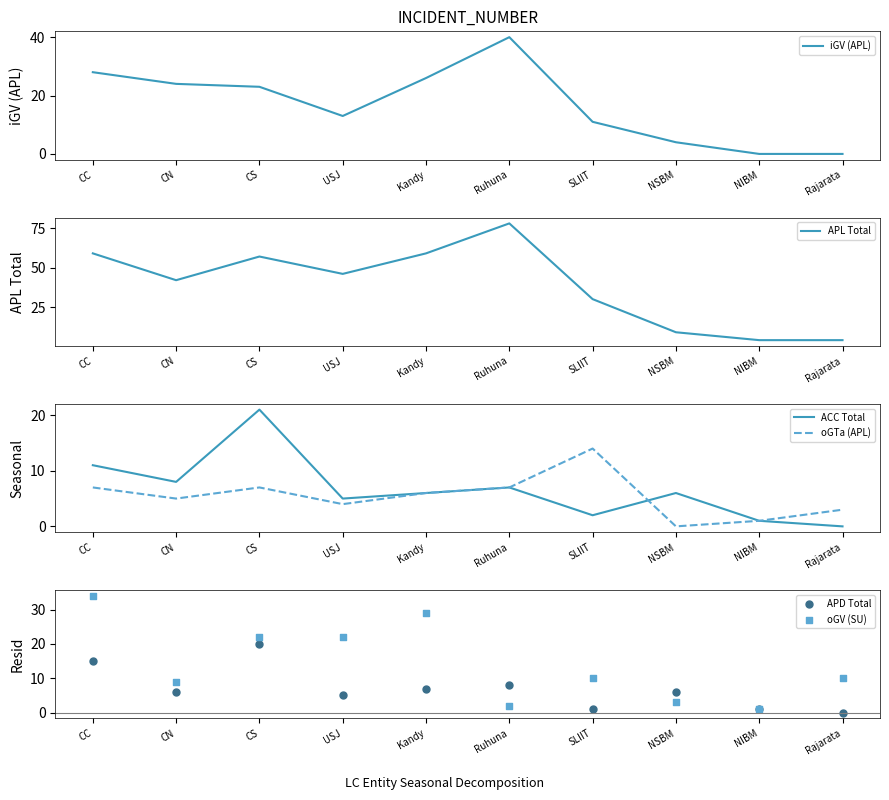

Which series has the largest total across all categories?

APL Total